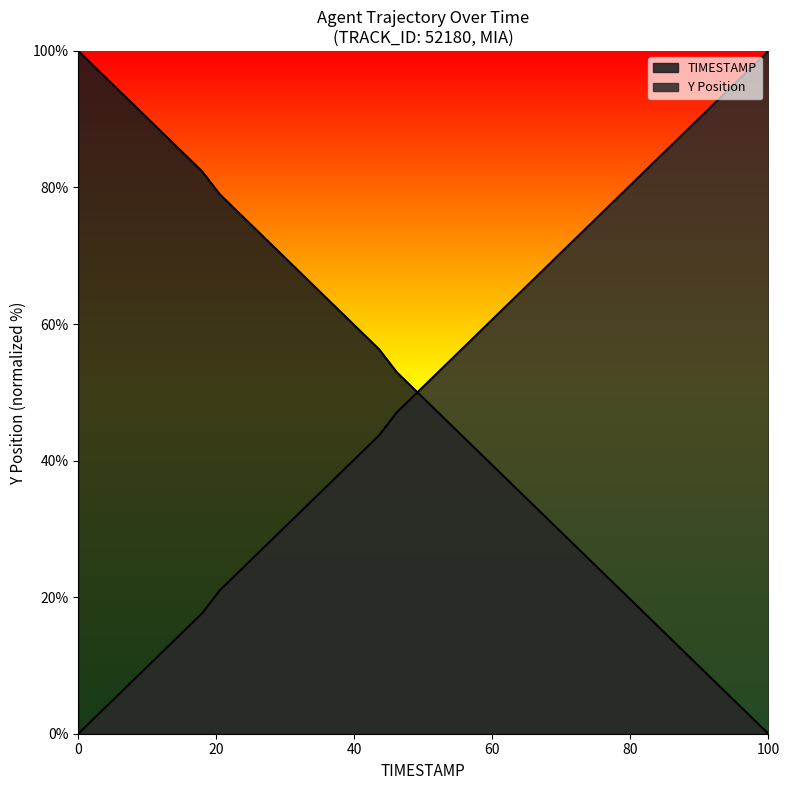

True or false: TIMESTAMP has more than 1 interior local peaks.

False